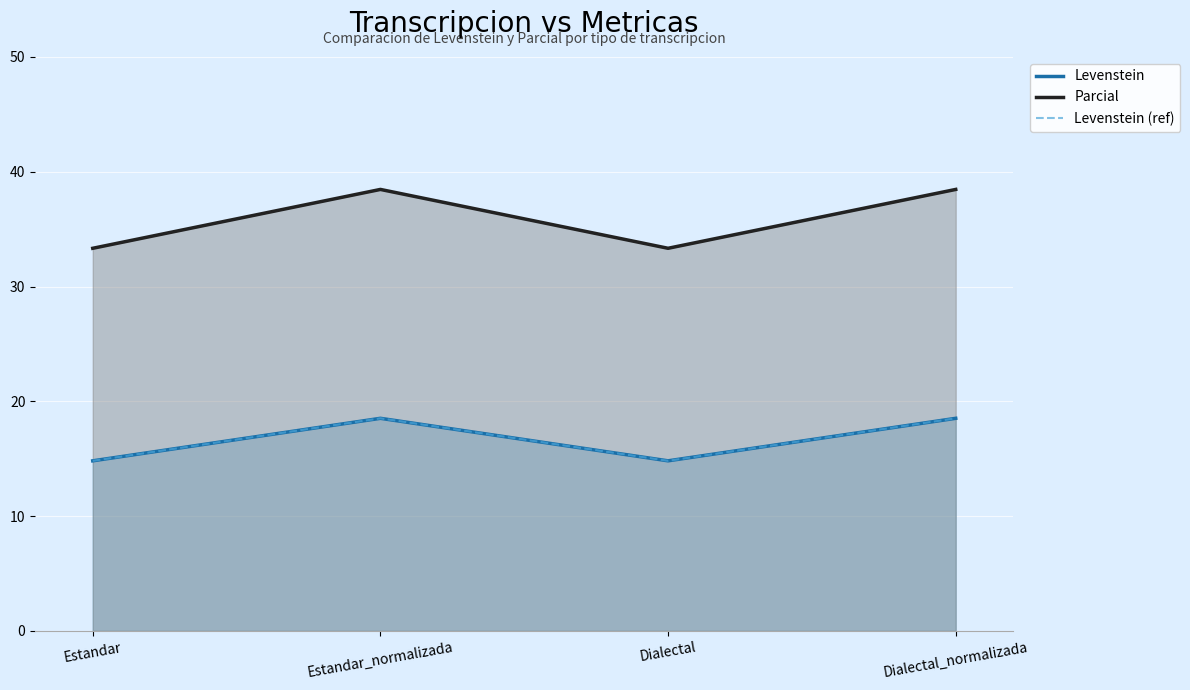

At which label does Parcial reach its peak?

Estandar_normalizada